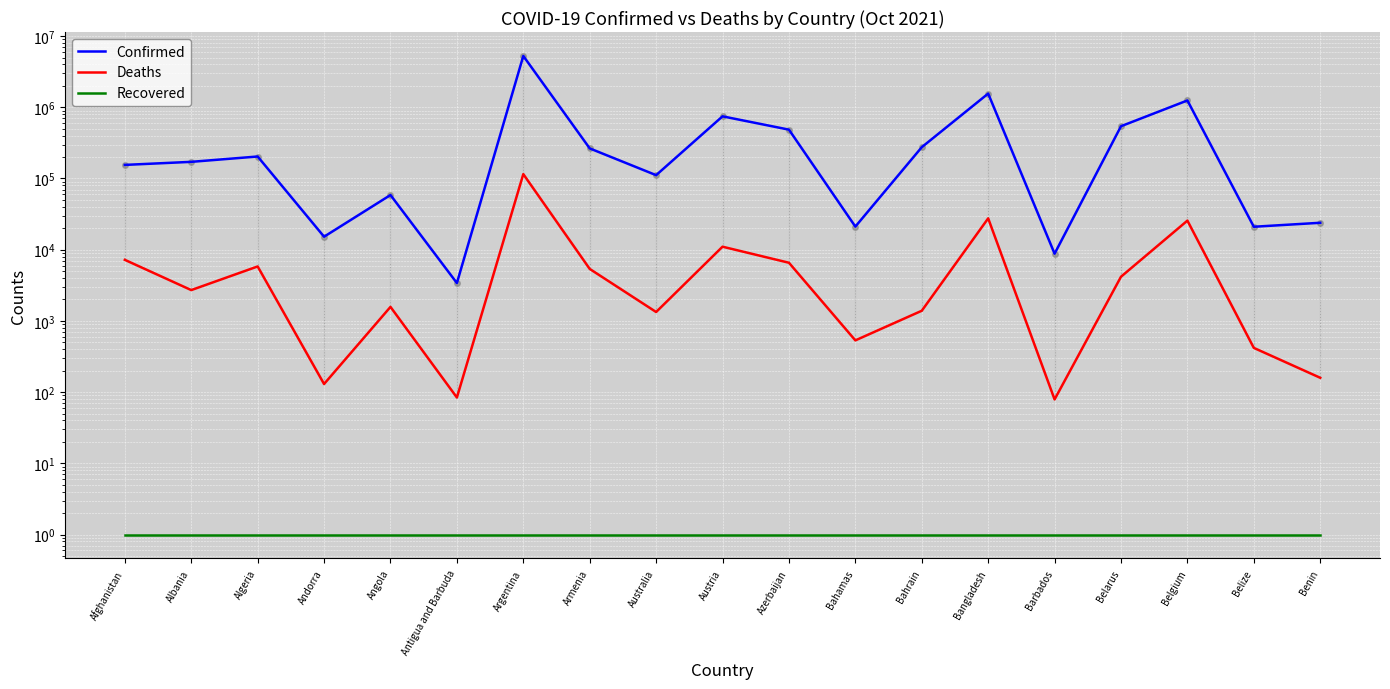

Reading left to right, extract all data points from this chart.

Confirmed: Afghanistan=155191	Albania=171327	Algeria=203657	Andorra=15222	Angola=58603	Antigua and Barbuda=3403	Argentina=5259352	Armenia=264690	Australia=111392	Austria=746380	Azerbaijan=485275	Bahamas=21114	Bahrain=275175	Bangladesh=1557347	Barbados=8792	Belarus=542077	Belgium=1247197	Belize=21003	Benin=23890
Deaths: Afghanistan=7206	Albania=2710	Algeria=5819	Andorra=130	Angola=1574	Antigua and Barbuda=84	Argentina=115239	Armenia=5372	Australia=1334	Austria=11021	Azerbaijan=6559	Bahamas=533	Bahrain=1389	Bangladesh=27555	Barbados=79	Belarus=4174	Belgium=25612	Belize=418	Benin=159
Recovered: Afghanistan=1	Albania=1	Algeria=1	Andorra=1	Angola=1	Antigua and Barbuda=1	Argentina=1	Armenia=1	Australia=1	Austria=1	Azerbaijan=1	Bahamas=1	Bahrain=1	Bangladesh=1	Barbados=1	Belarus=1	Belgium=1	Belize=1	Benin=1